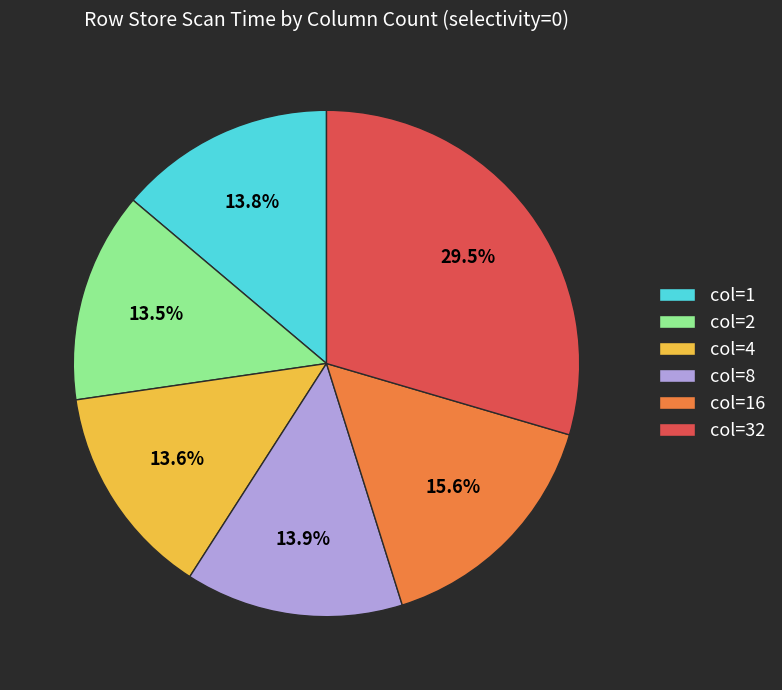

What is the largest slice in the pie chart?

col=32